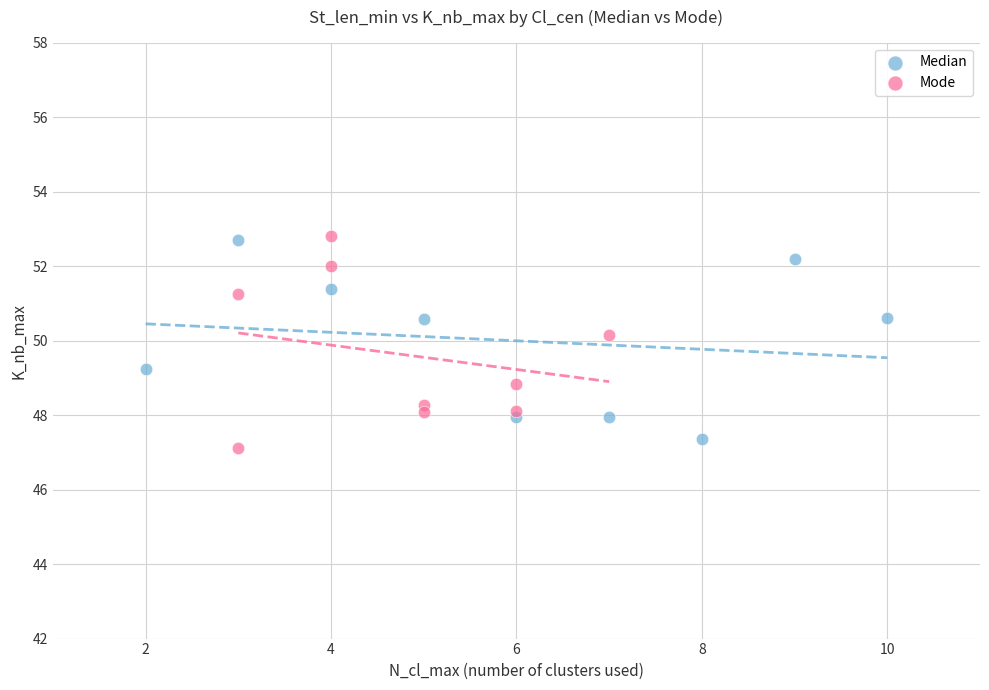

What are all the series names shown in the legend?

Median, Mode